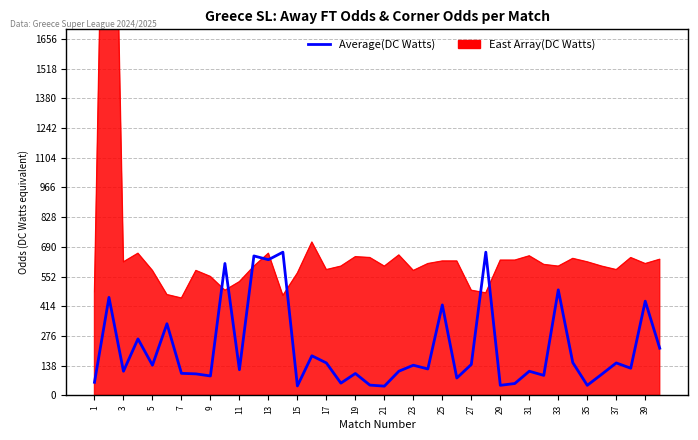

What is the ratio of the value at 31 to the value at 37?

0.7